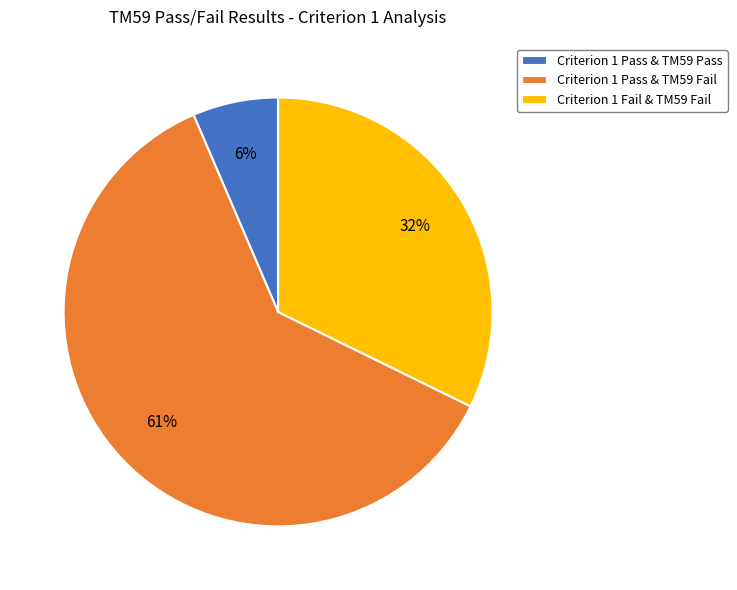

How many slices are in this pie chart?

3